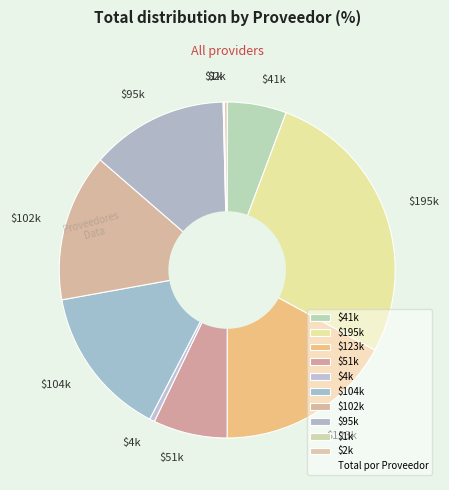

Which category has the biggest portion of the pie?

$195k